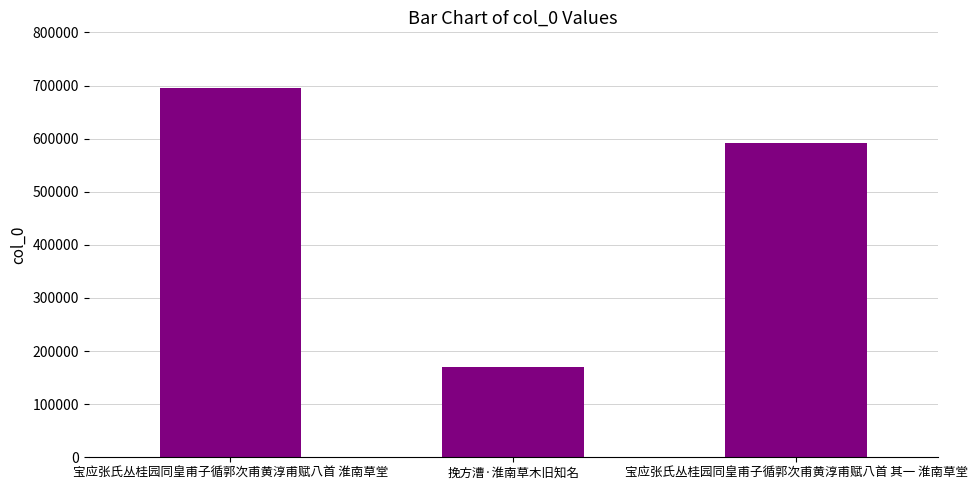

At which category does the chart reach its peak across all series?

宝应张氏丛桂园同皇甫子循郭次甫黄淳甫赋八首 淮南草堂